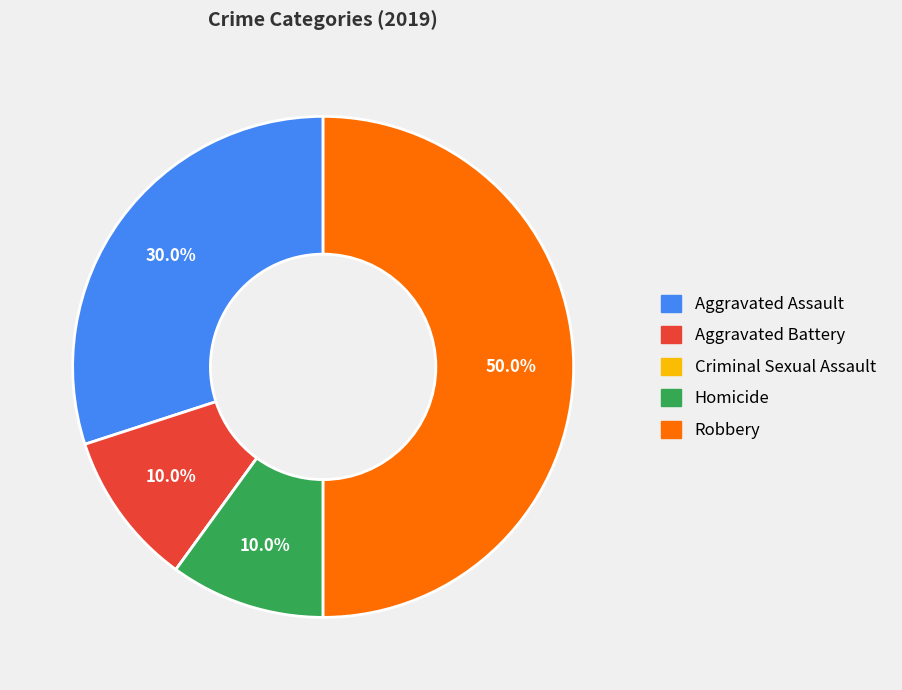

The Aggravated Battery slice represents 10% of the pie. True or false?

True